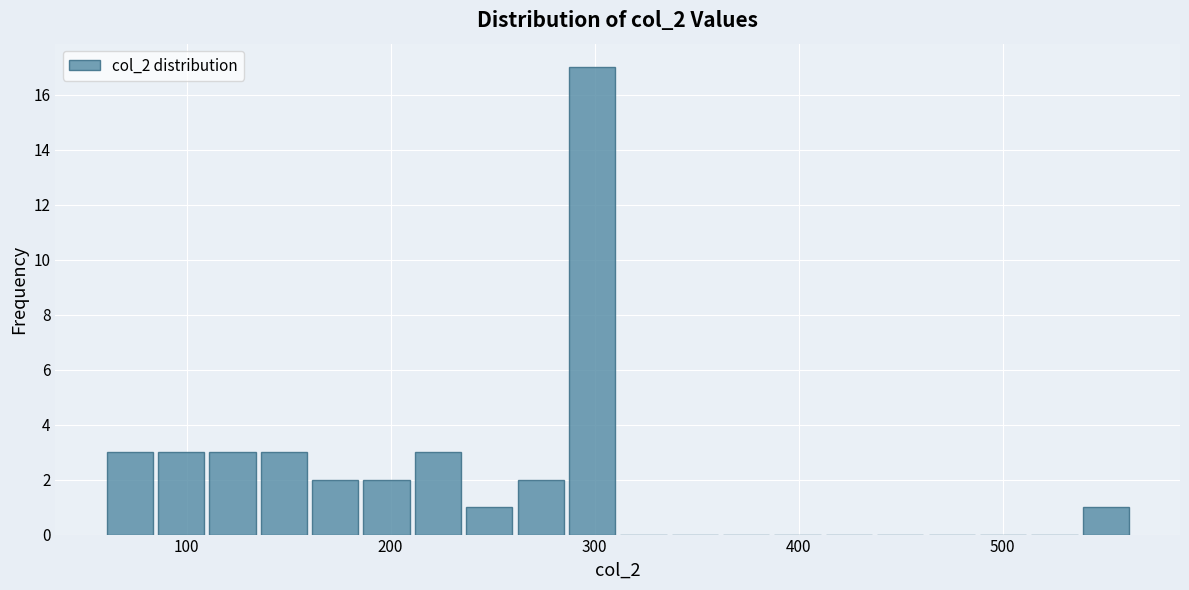

Read against the x-axis, roughly where is the centre of the tallest bar?

300